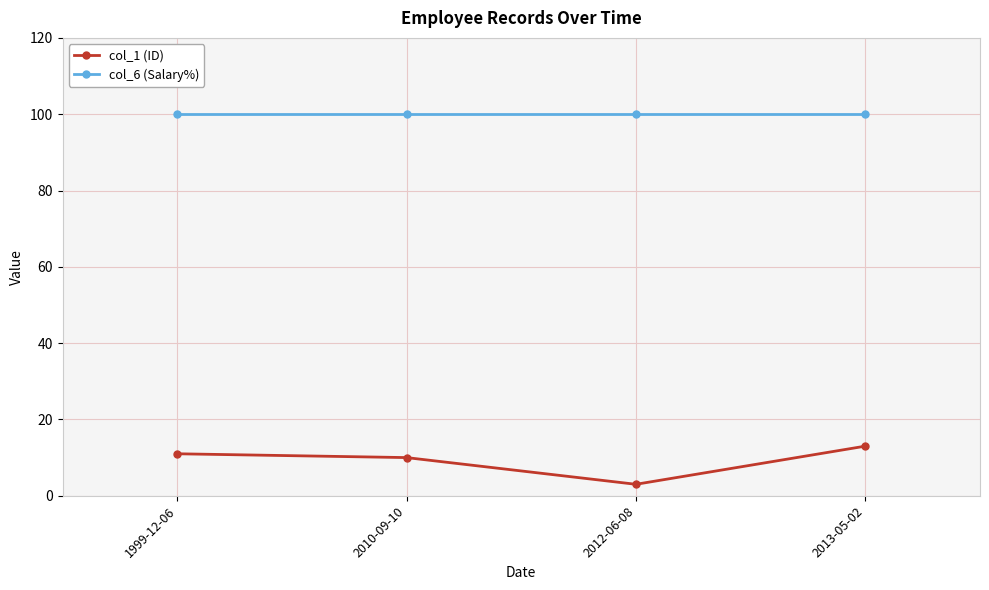

True or false: col_6 (Salary%) has a value of 100 at 1999-12-06.

True